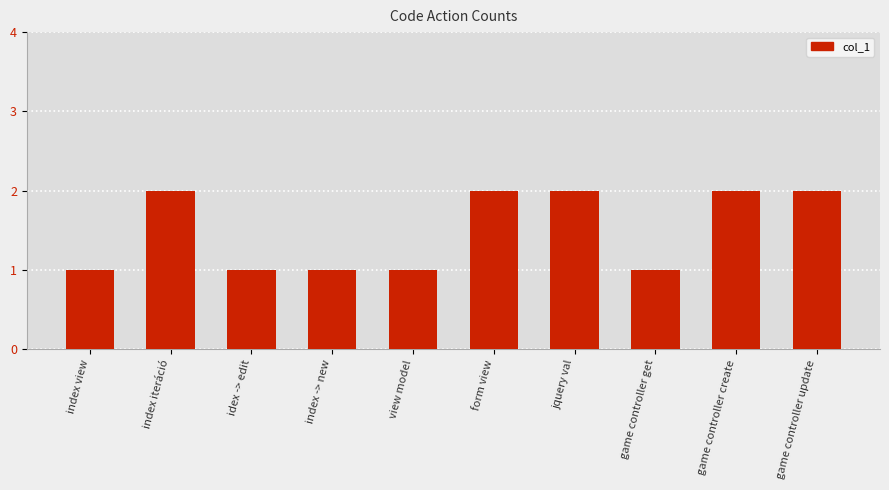

What is the difference between the maximum and minimum values?

1